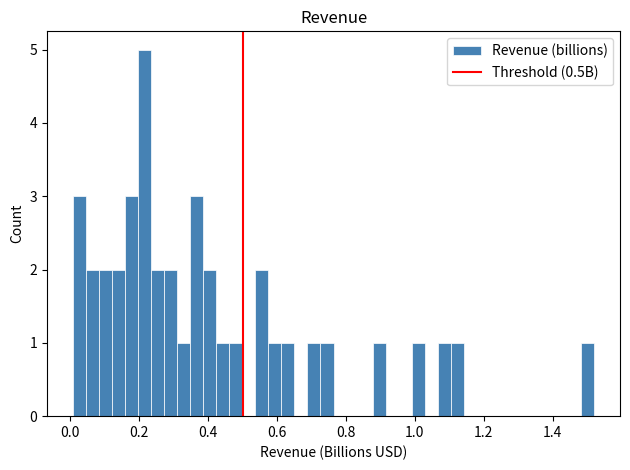

Read against the x-axis, roughly where is the centre of the tallest bar?

0.22